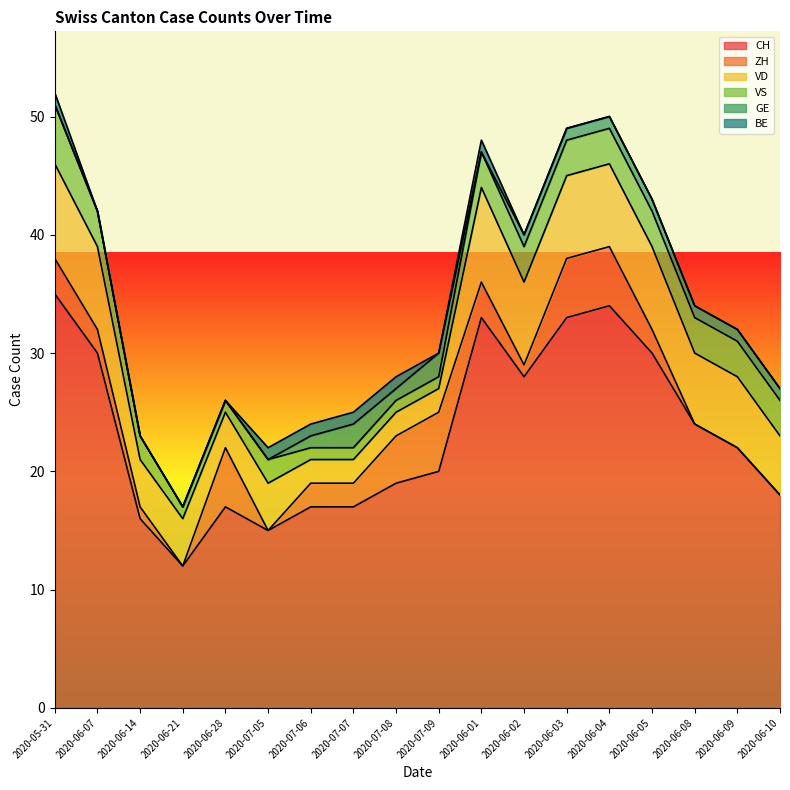

True or false: VD and CH cross at least once.

False